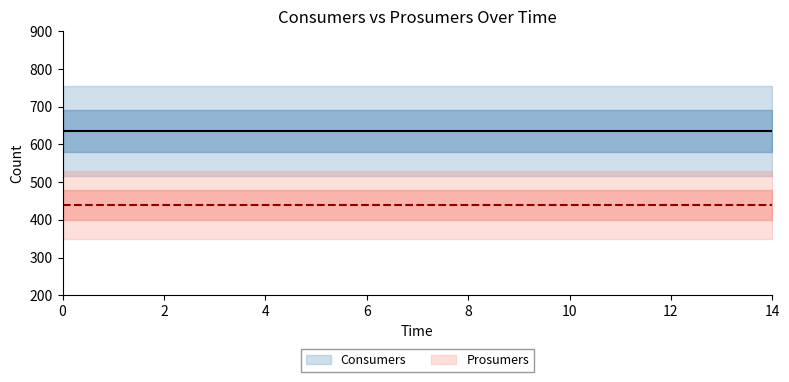

What is the approximate value of Prosumers at 10?

440